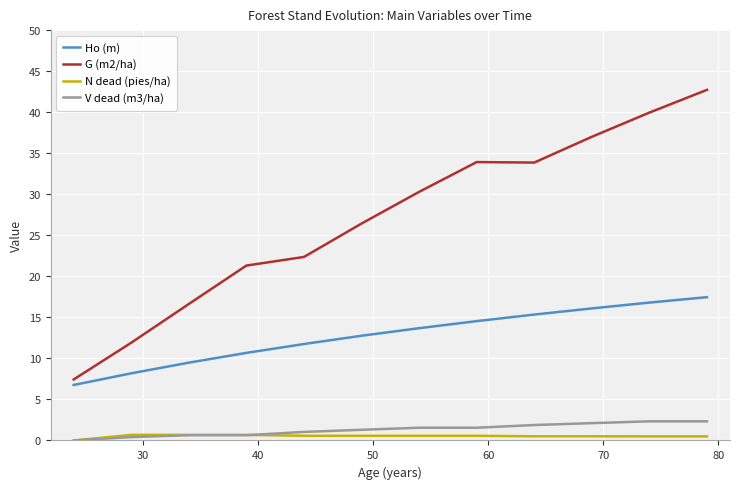

True or false: V dead (m3/ha) and Ho (m) intersect in this chart.

False